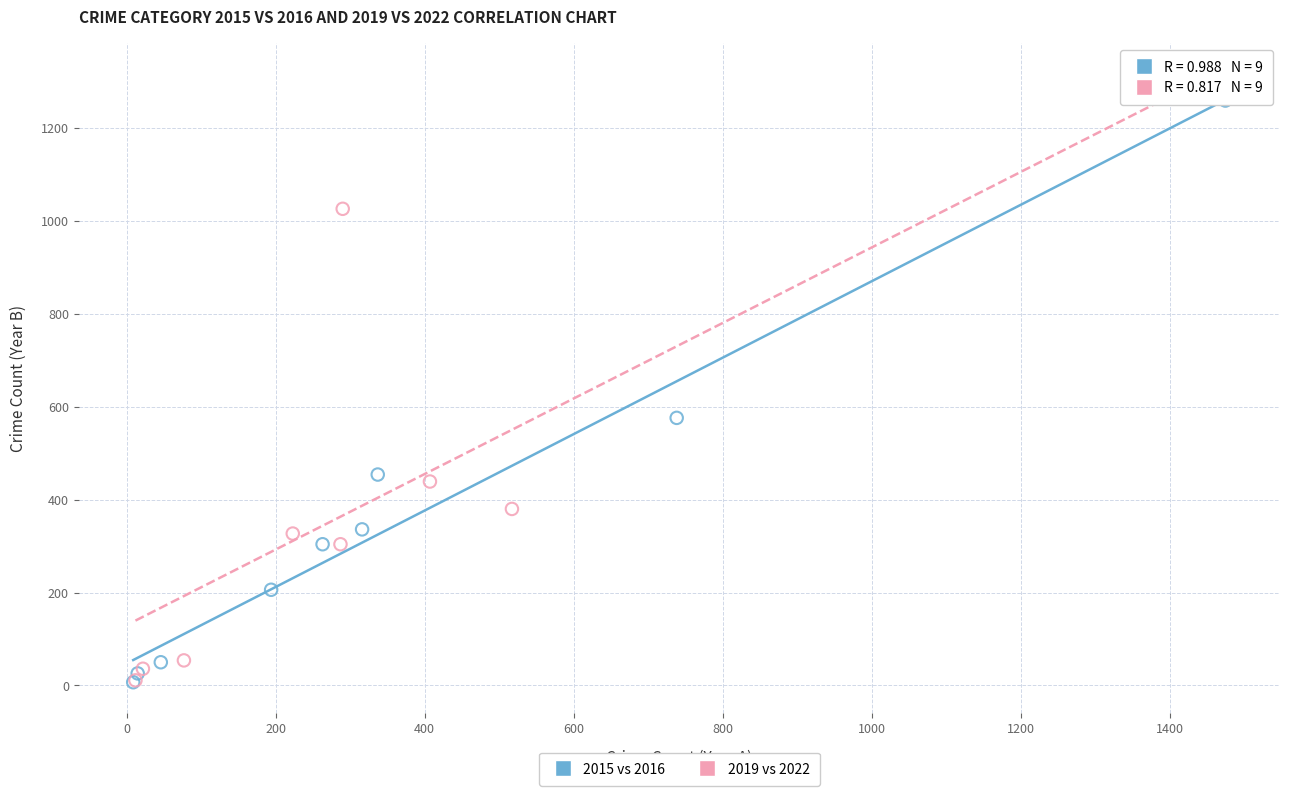

Which series contains the highest Y value?

2019 vs 2022